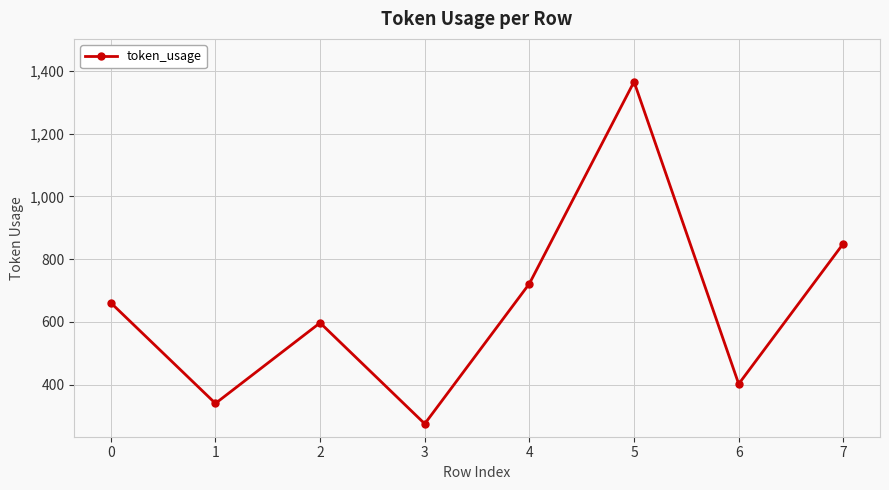

How many data points does each series have?

8